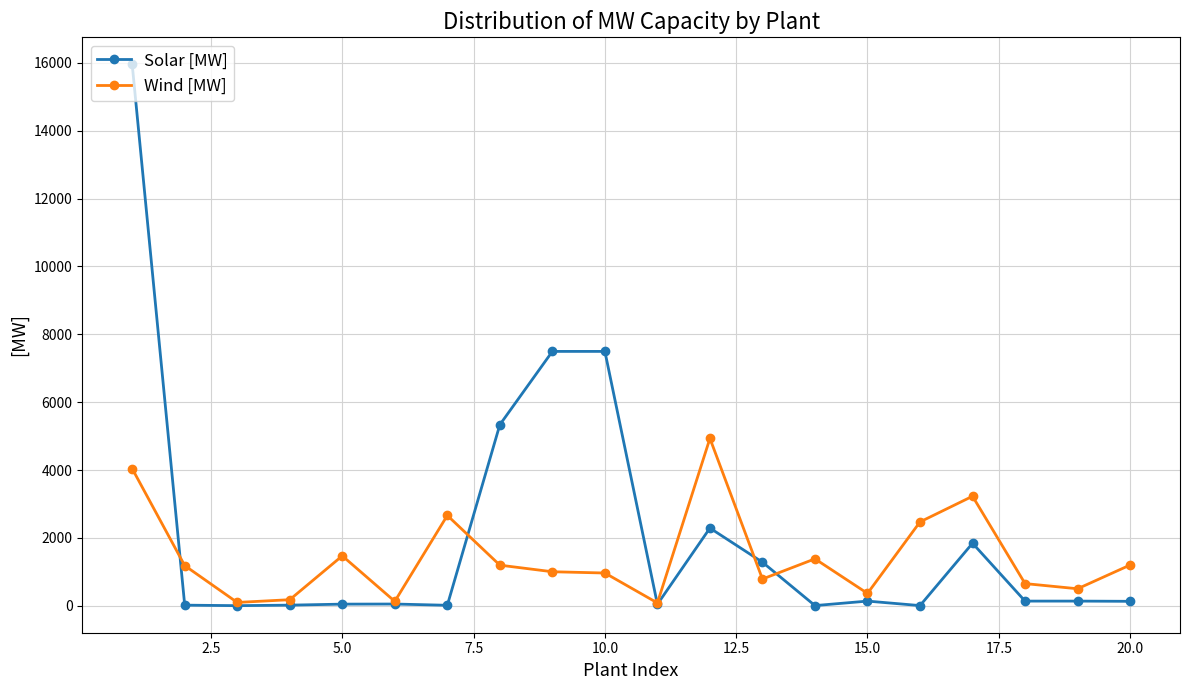

Rank the series by their maximum value, from lowest to highest.

Wind [MW], Solar [MW]